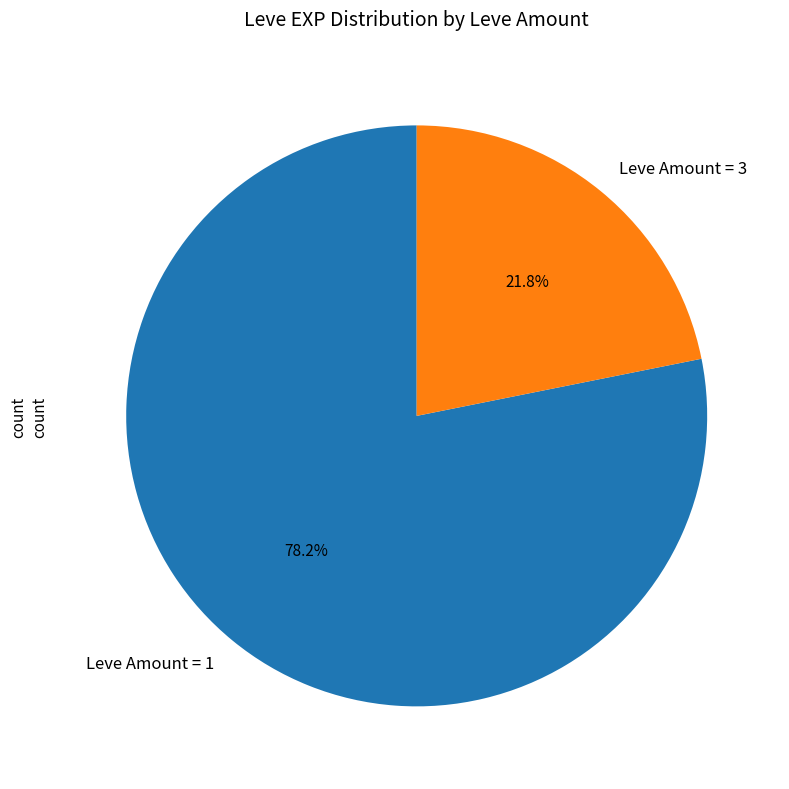

What percentage is NOT represented by Leve Amount = 3?

78.2%